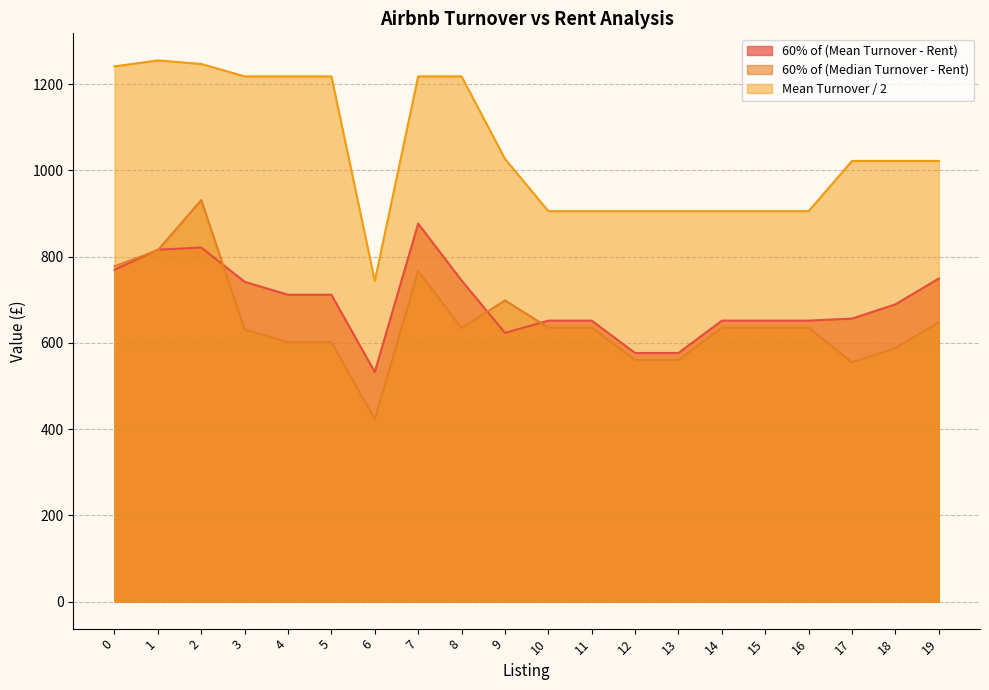

At 4, list the series in order from largest to smallest.

Mean Turnover / 2, 60% of (Mean Turnover - Rent), 60% of (Median Turnover - Rent)